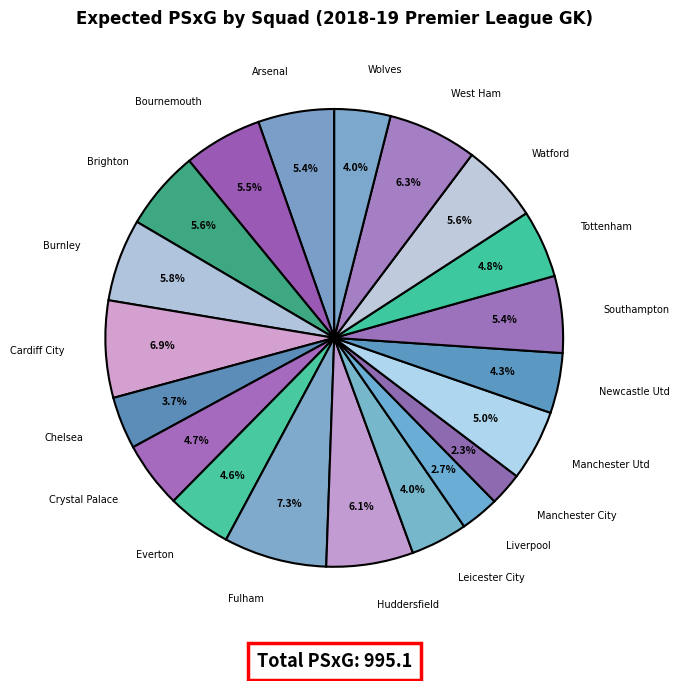

Is the sum of Chelsea and Arsenal greater than half?

No